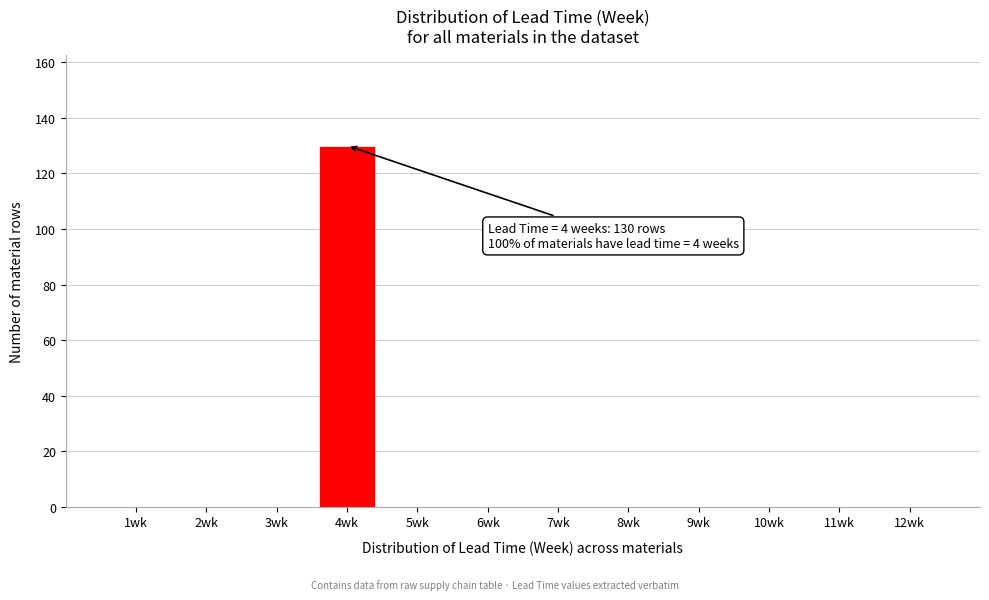

Reading left to right, extract all data points from this chart.

1wk=0	2wk=0	3wk=0	4wk=130	5wk=0	6wk=0	7wk=0	8wk=0	9wk=0	10wk=0	11wk=0	12wk=0